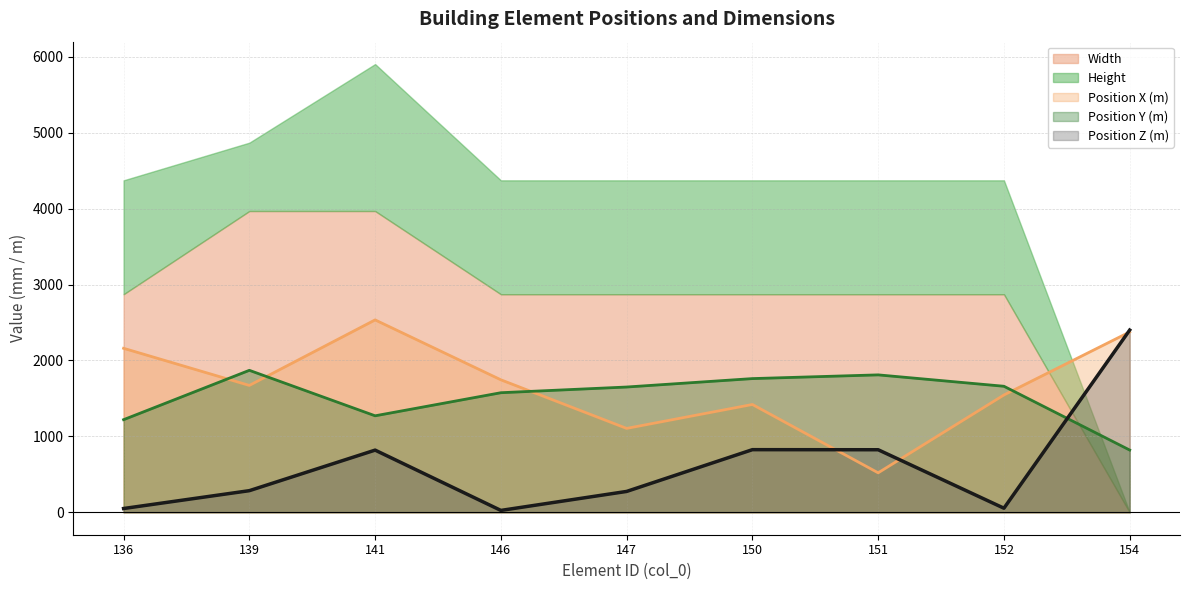

At which label does Position Y (m) reach its peak?

139